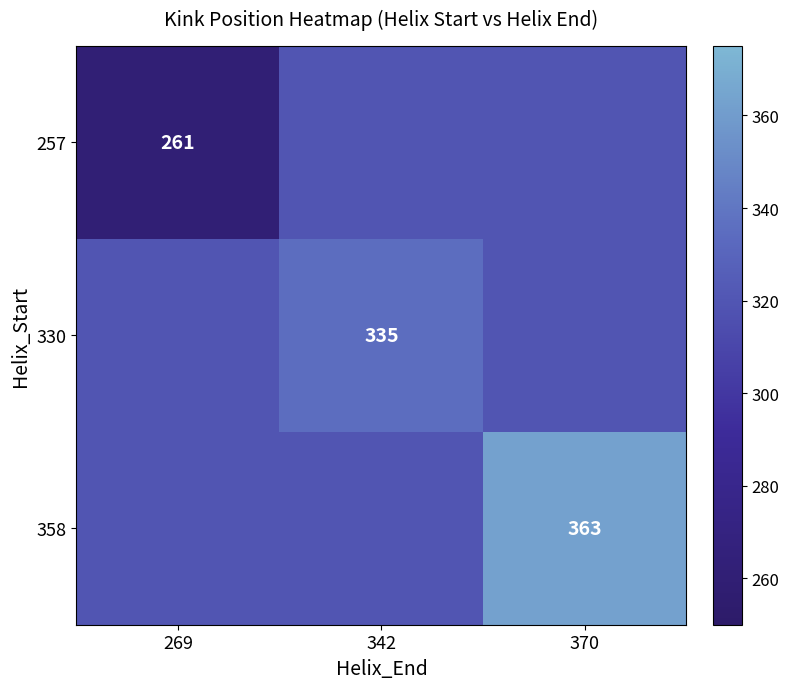

The 257 series shows 319.7 at 342. True or false?

True